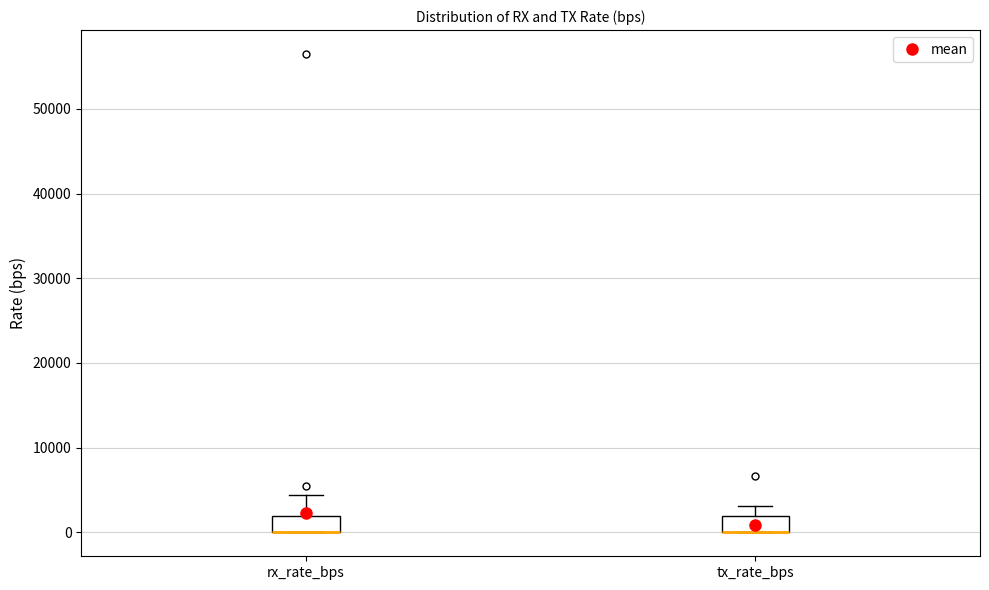

Where does the upper whisker of the box for rx_rate_bps end on the y-axis? The values are not printed on the chart, so give them approximately, as read against the axis.

4000